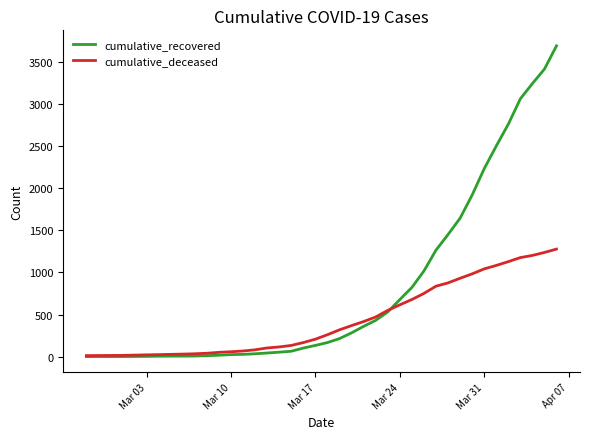

Rank the series by their maximum value, from highest to lowest.

cumulative_recovered, cumulative_deceased